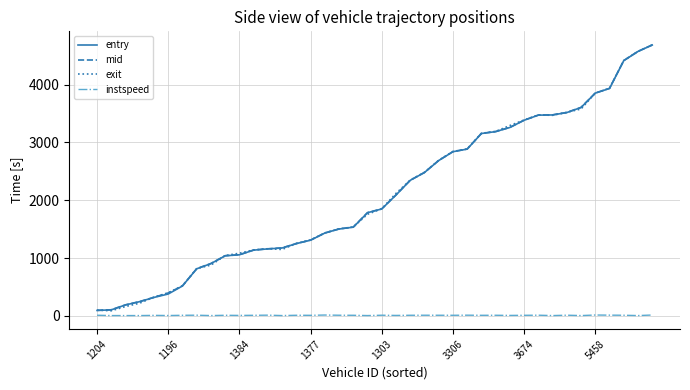

True or false: entry and mid intersect in this chart.

False